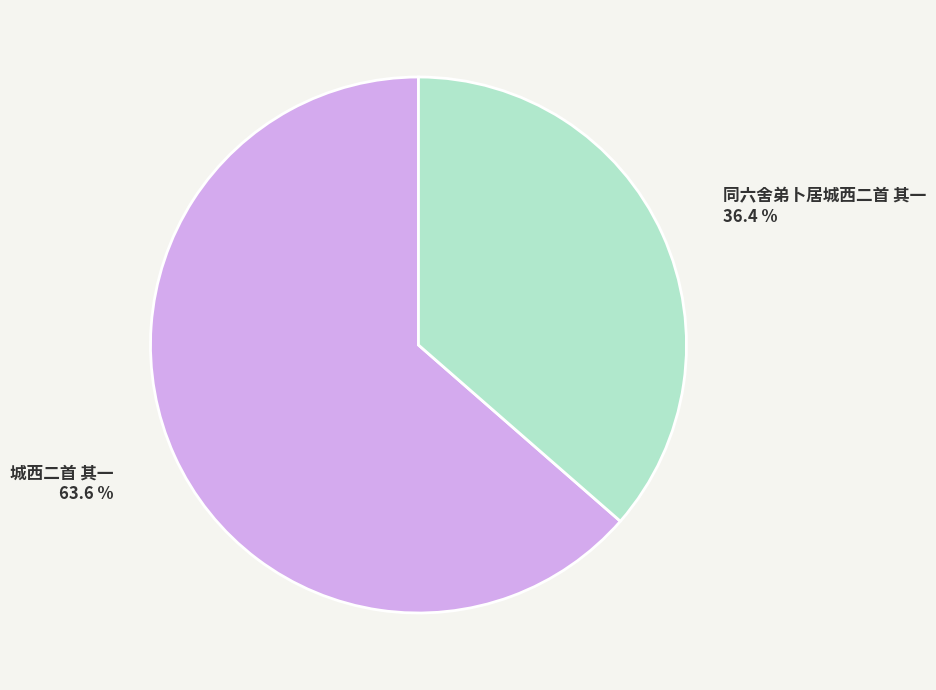

To the nearest percent, what is the difference between the 城西二首 其一 and 同六舍弟卜居城西二首 其一 slice percentages?

27%